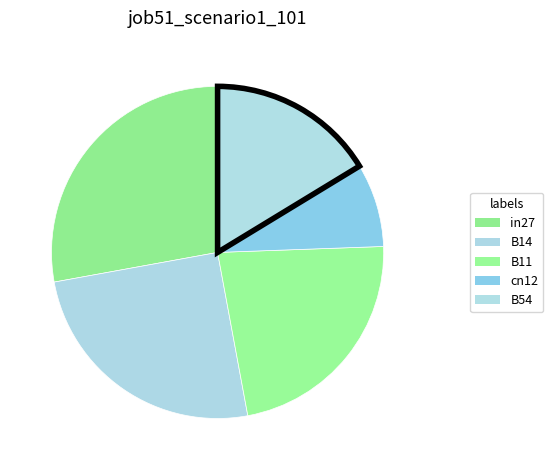

Count the number of slices in the pie.

5